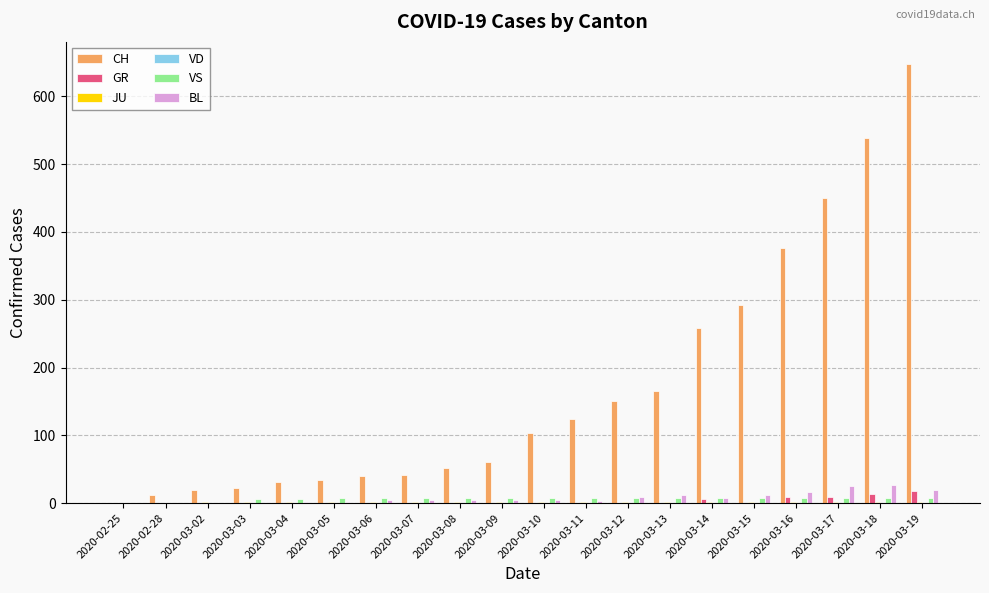

The GR series shows 9 at 2020-03-17. True or false?

True